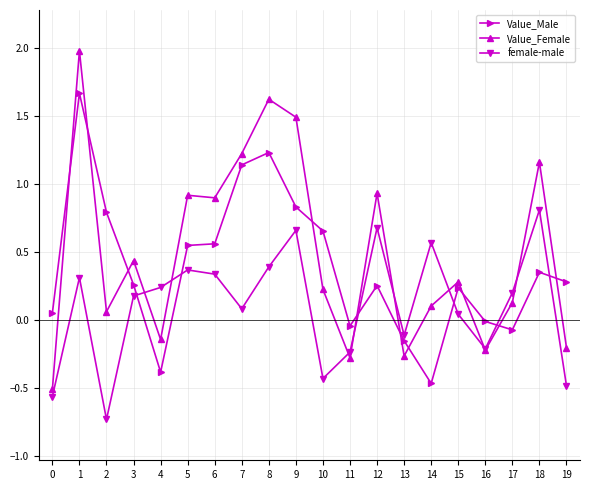

Does the chart display data point markers on the line(s)?

Yes